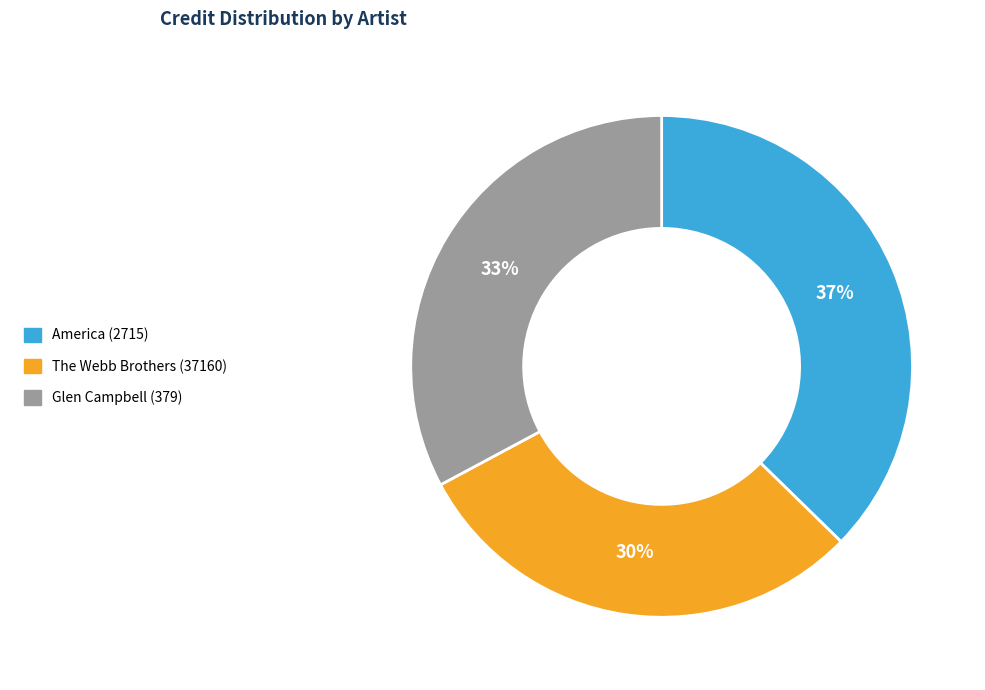

Is it true that Glen Campbell (379) is 27% of the pie?

False